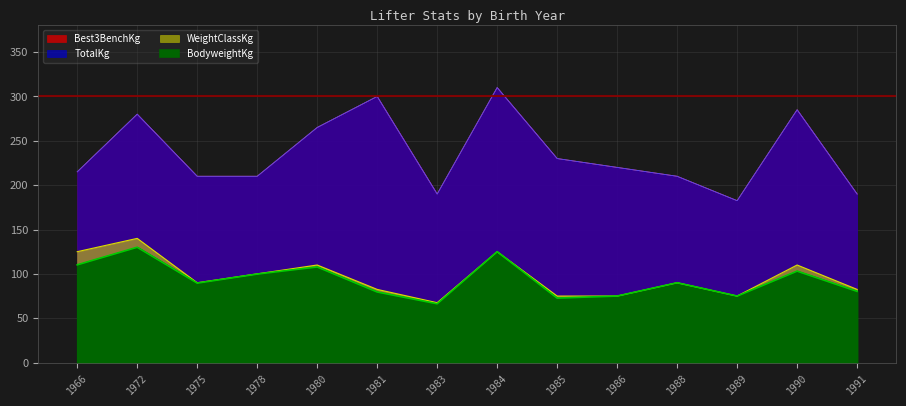

True or false: TotalKg has more than 1 points higher than both neighbors.

True